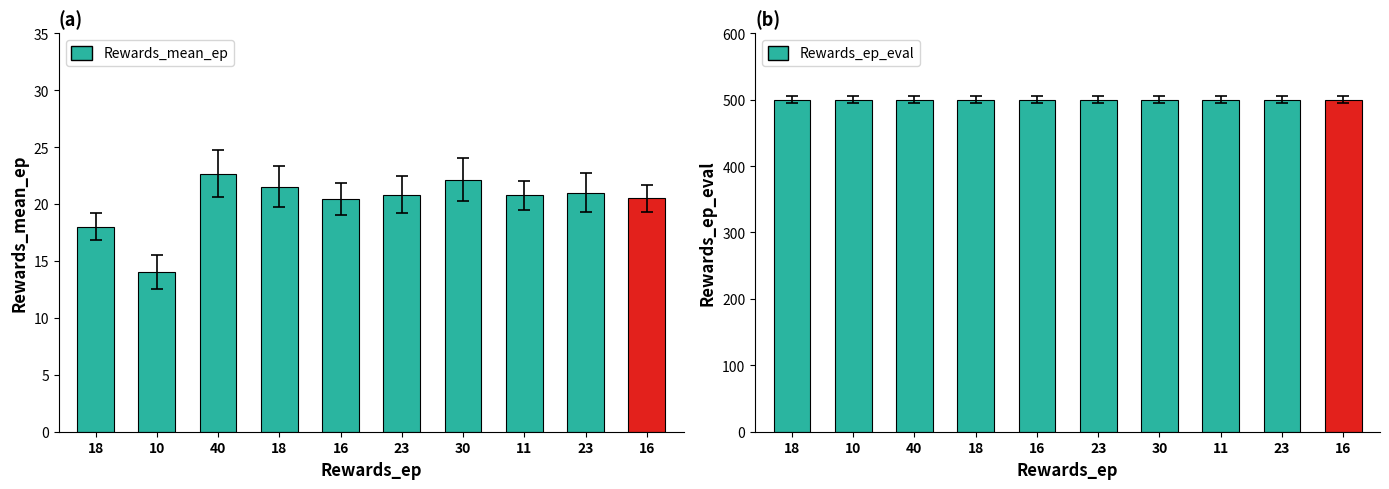

What is the approximate value of Rewards_ep_eval at 23?

500.0